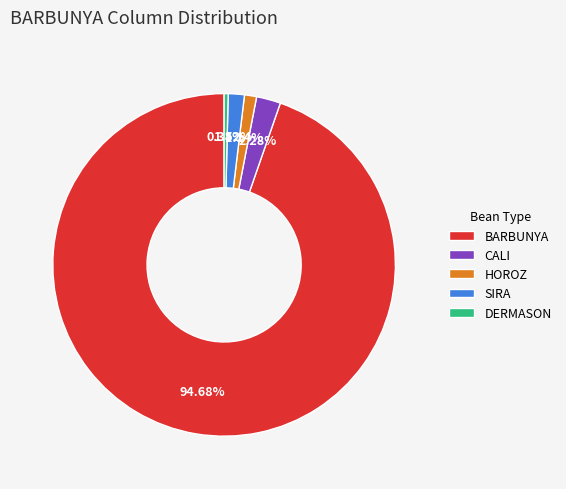

Combined, do HOROZ and DERMASON account for over 50%?

No